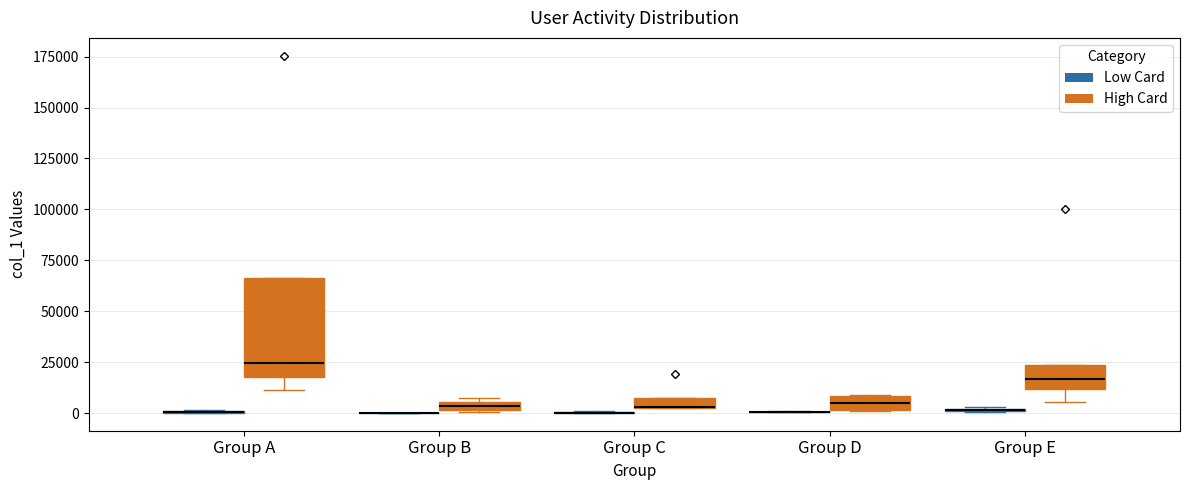

Where is the upper edge of the box for Group D (High Card) on the y-axis? The values are not printed on the chart, so give them approximately, as read against the axis.

10000